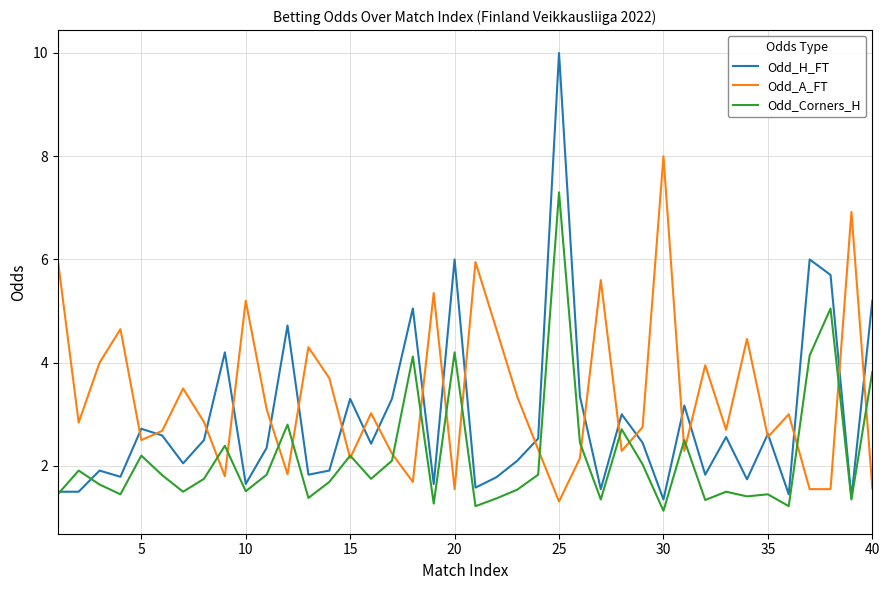

List the series in order of their overall mean, lowest first.

Odd_Corners_H, Odd_H_FT, Odd_A_FT